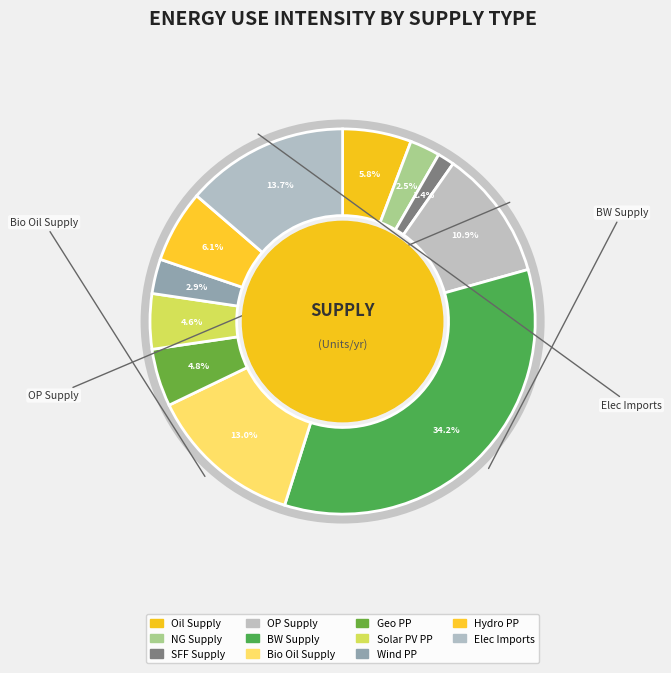

Which category has the biggest portion of the pie?

BW_supply